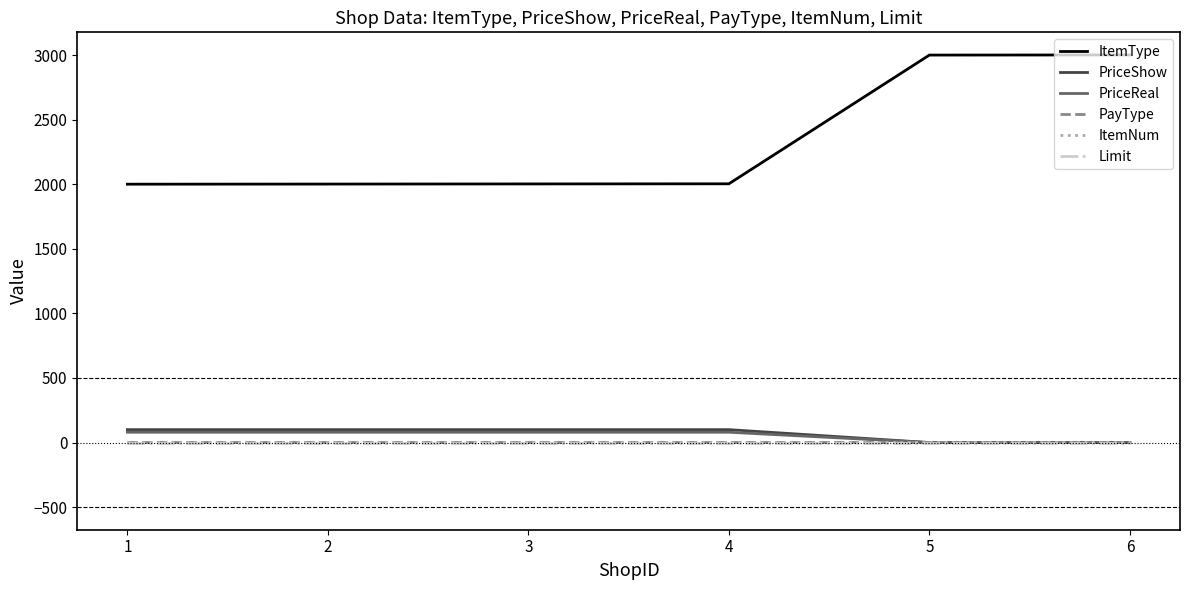

At which category does the chart reach its peak across all series?

6